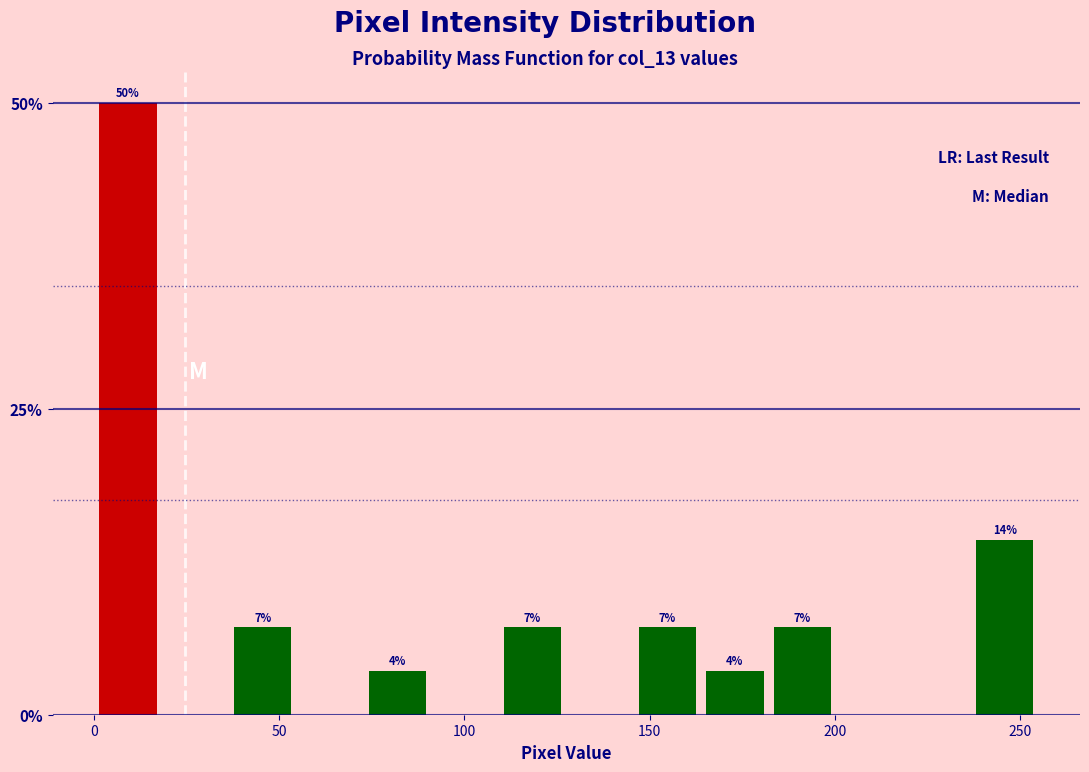

Around what value on the x-axis is the tallest bar? Give the approximate position of its centre, as read against the axis.

10